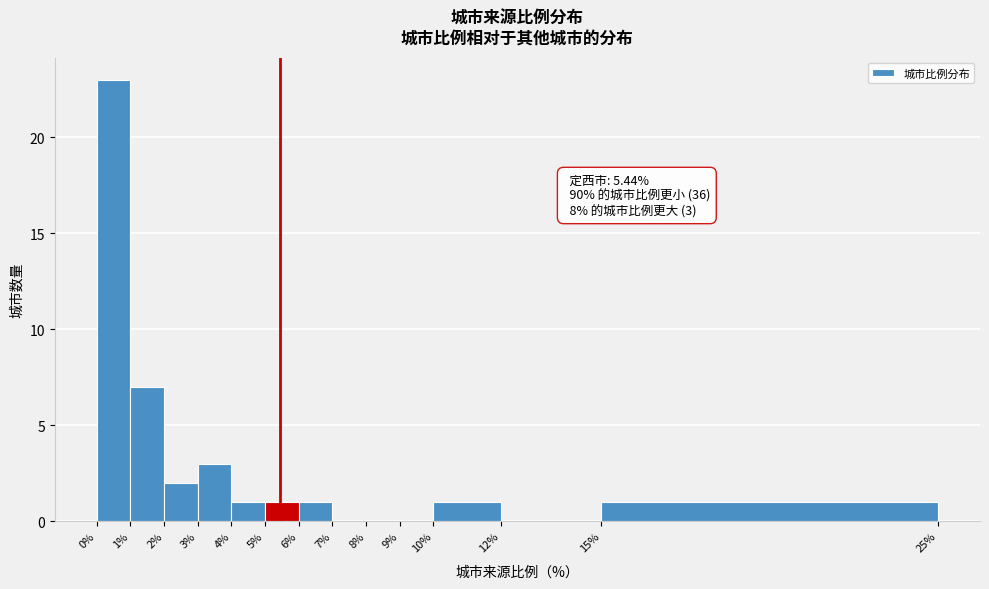

Which range on the x-axis has the tallest bar?

0% to 1%